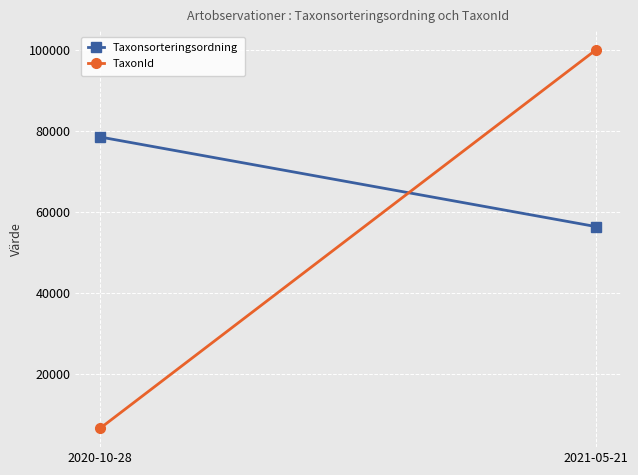

Reading left to right, what are all the values shown in this chart?

Taxonsorteringsordning: 78569	56395
TaxonId: 6458	100109